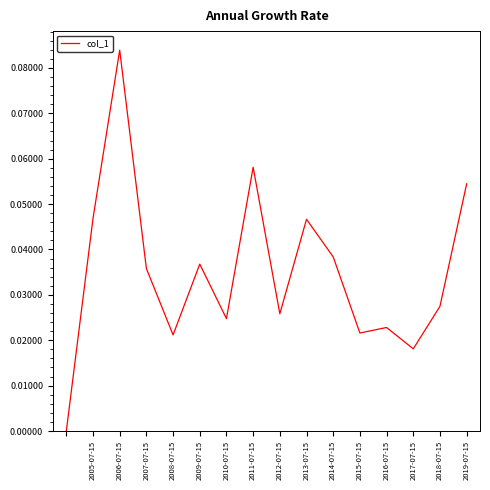

How many lines are shown in the chart?

1